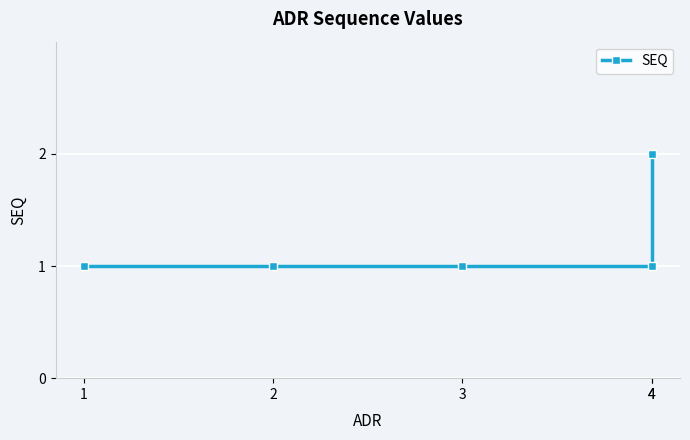

Does the chart display data point markers on the line(s)?

Yes